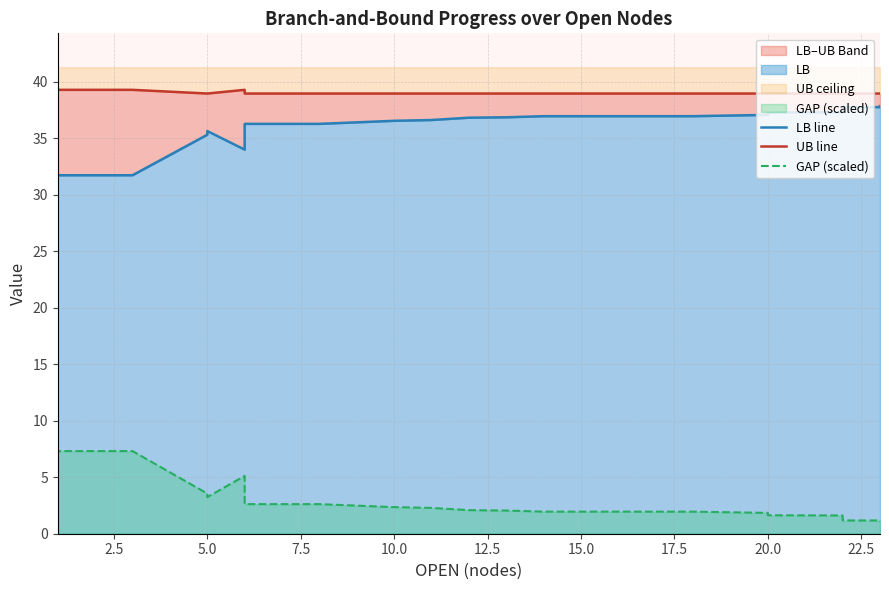

How many lines are shown in the chart?

3